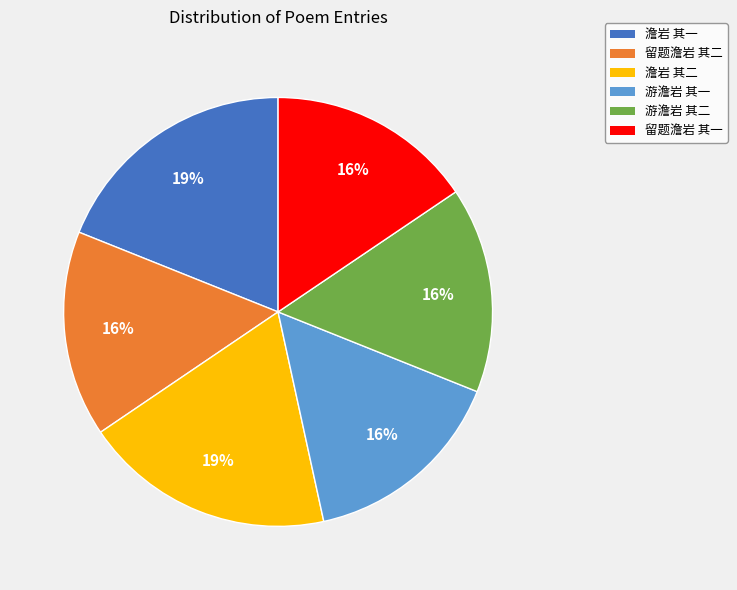

Is it true that 游澹岩 其一 is 16% of the pie?

True